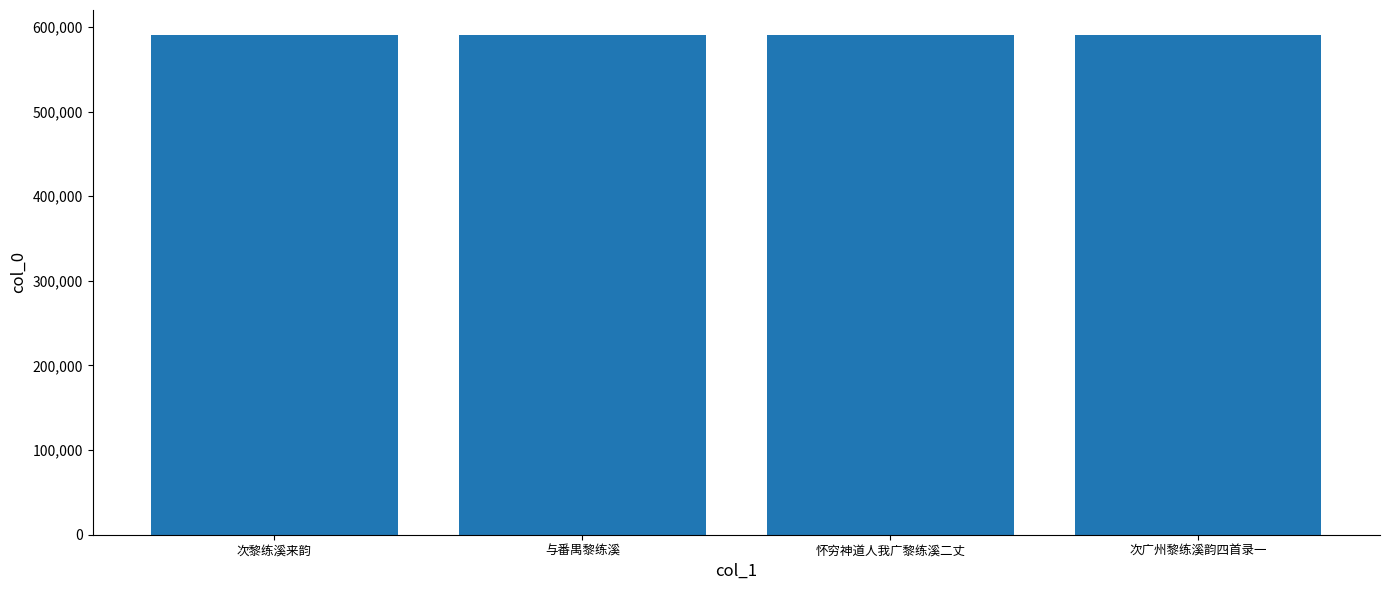

What is the value of the 3rd bar from the left?

590640